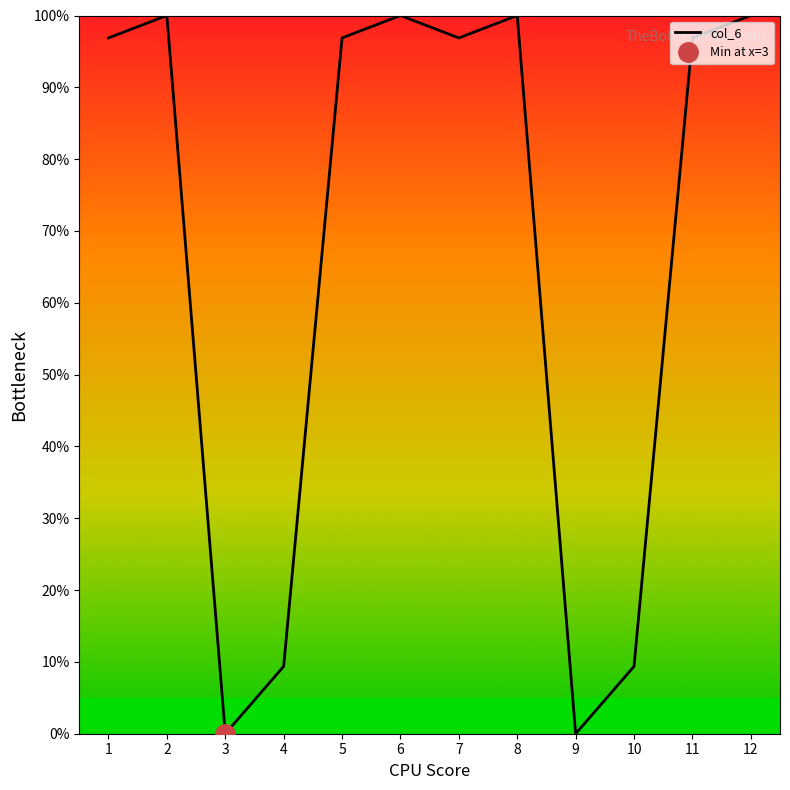

Between 4 and 7, which is larger?

7